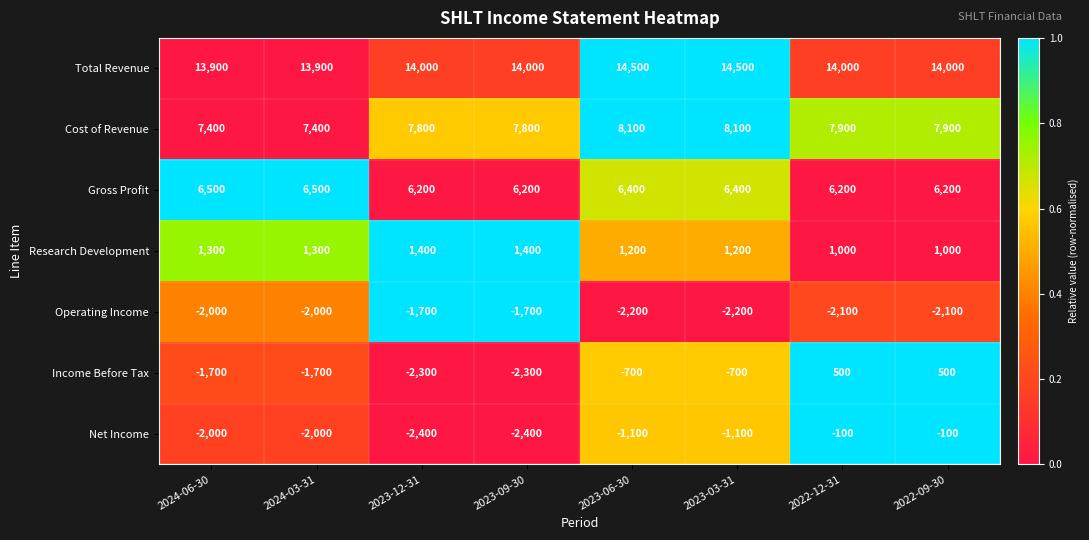

At 2022-09-30, list the series in order from smallest to largest.

Operating Income, Net Income, Income Before Tax, Research Development, Gross Profit, Cost of Revenue, Total Revenue